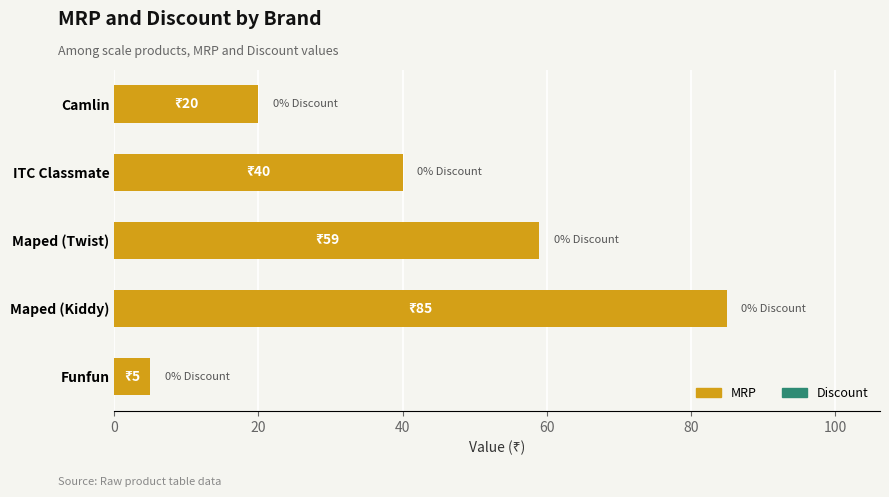

The value at Camlin is 20. True or false?

True